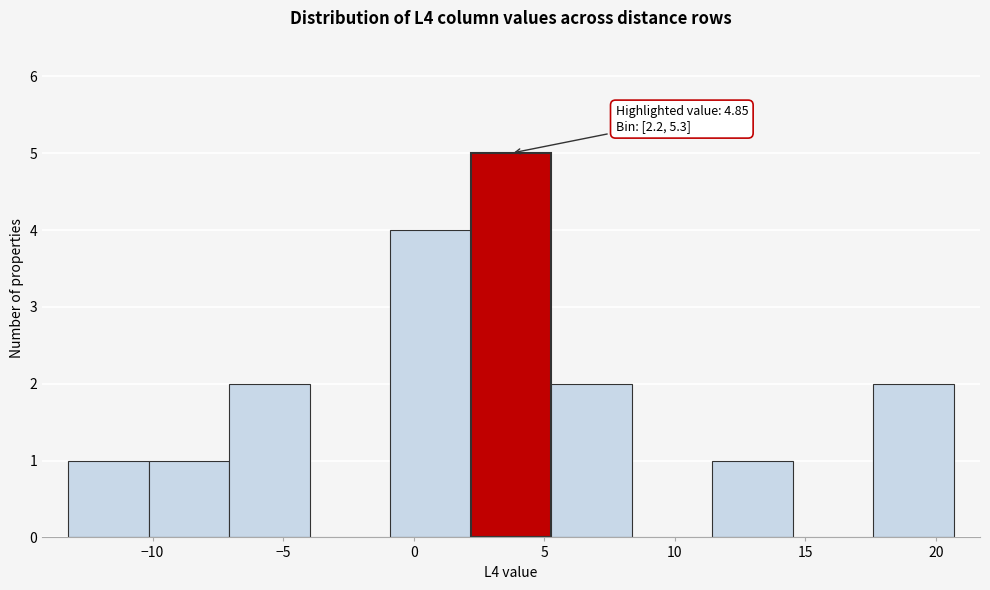

Which range on the x-axis has the tallest bar?

2.0 to 5.5